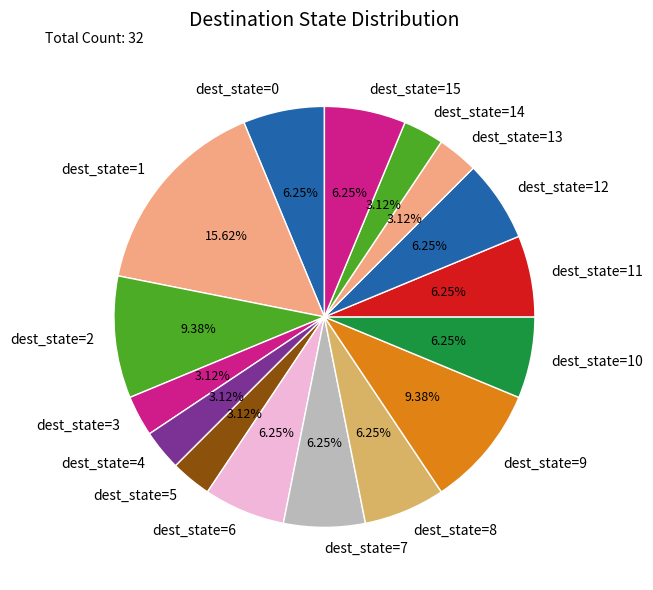

How many slices are in this pie chart?

16